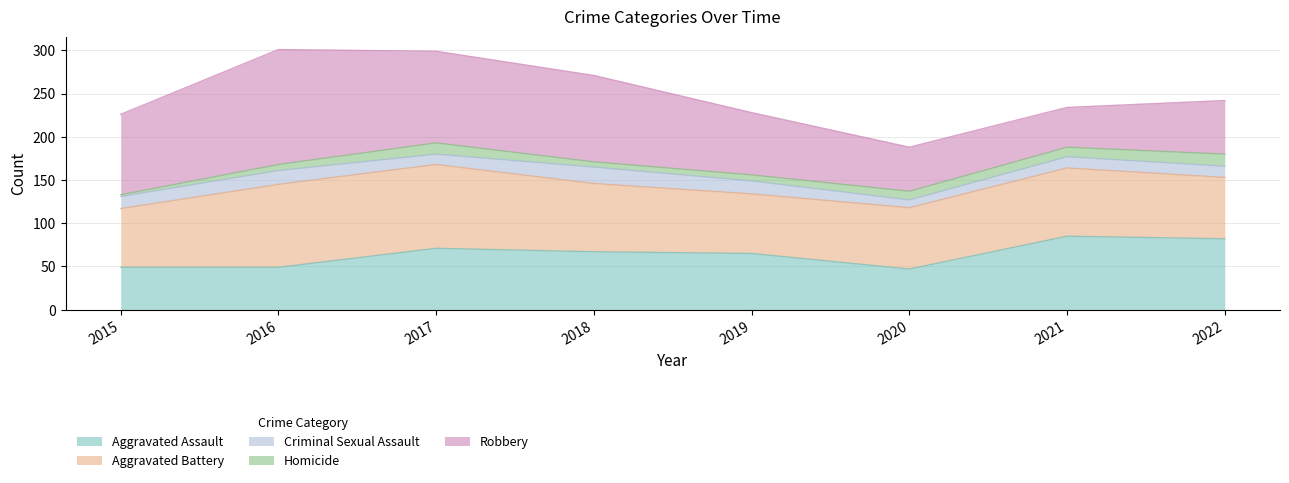

The value of Homicide at 2020 is 5. True or false?

False